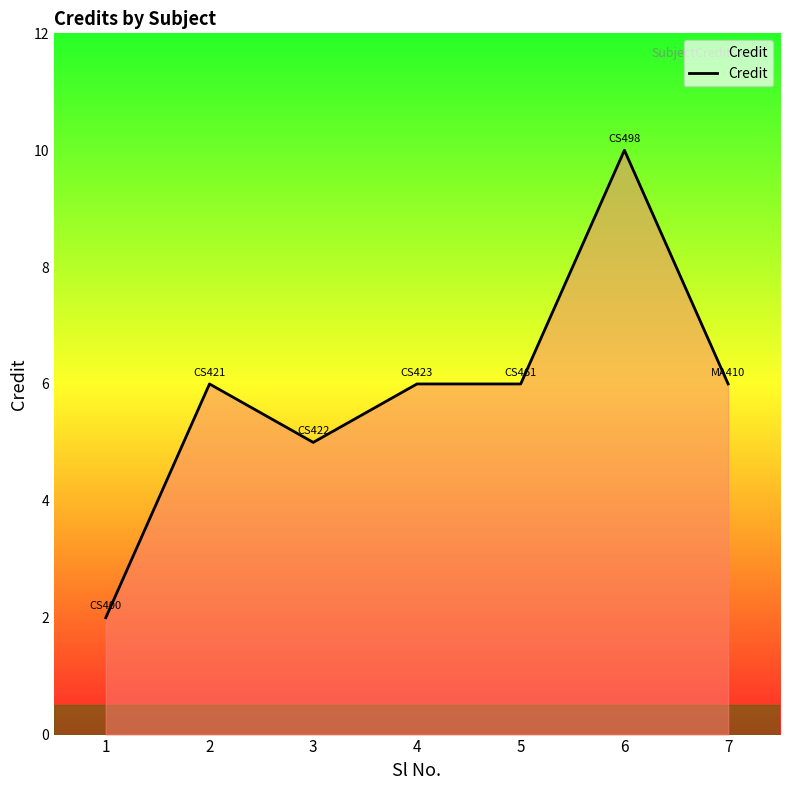

Reading left to right, extract all data points from this chart.

2	6	5	6	6	10	6